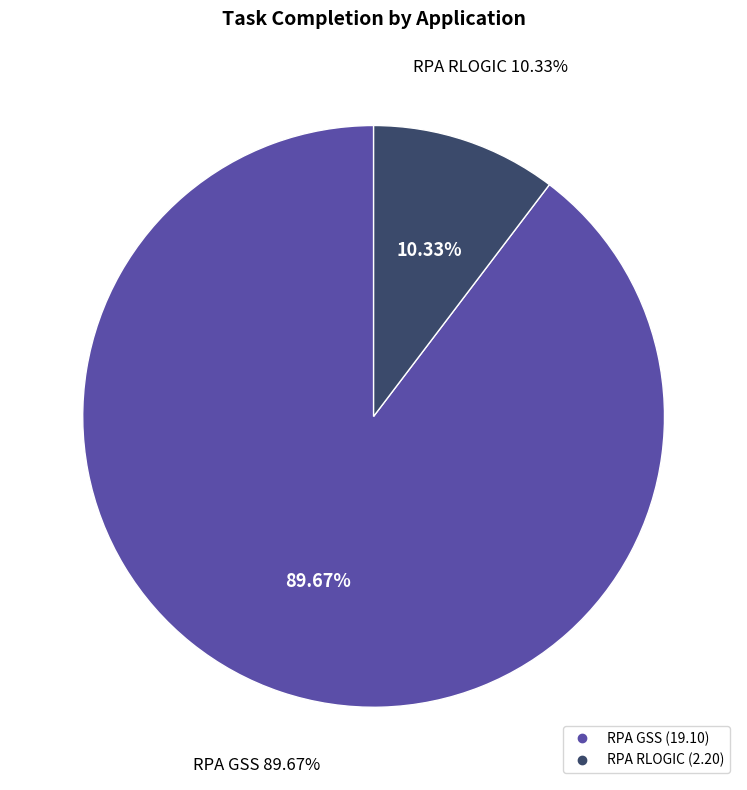

Combined, do RPA RLOGIC and RPA GSS account for over 50%?

Yes